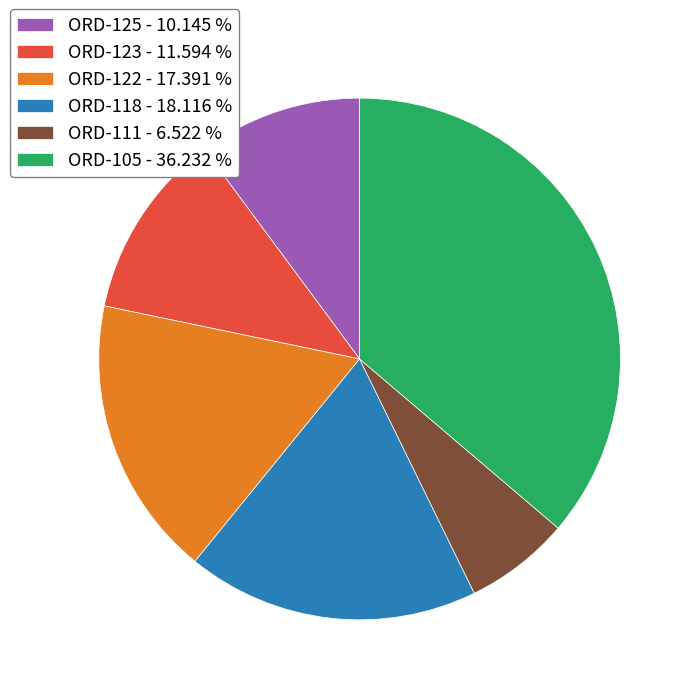

How many slices are in this pie chart?

6